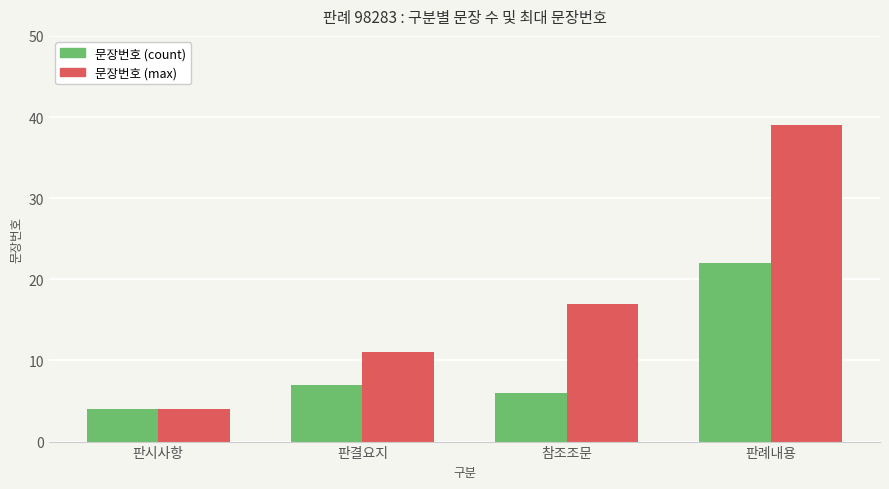

Reading right to left, list all the values displayed in this chart.

문장번호 (count): 판례내용=22	참조조문=6	판결요지=7	판시사항=4
문장번호 (max): 판례내용=39	참조조문=17	판결요지=11	판시사항=4